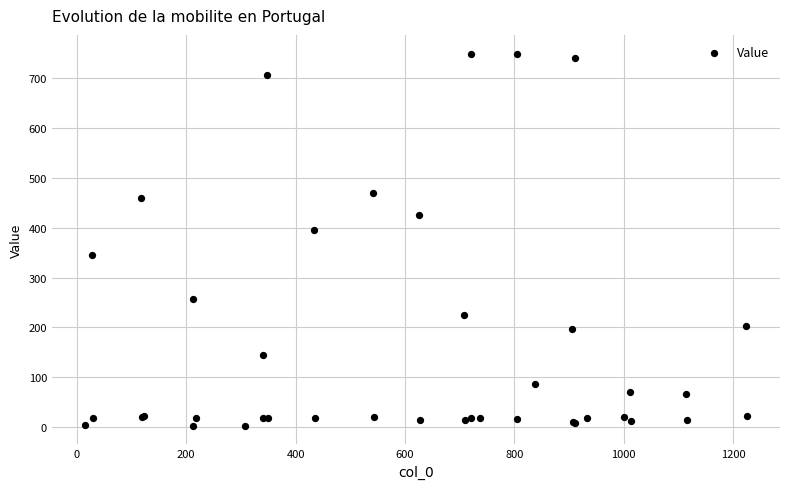

What Y value in the scatter plot is closest to 376?

395.0